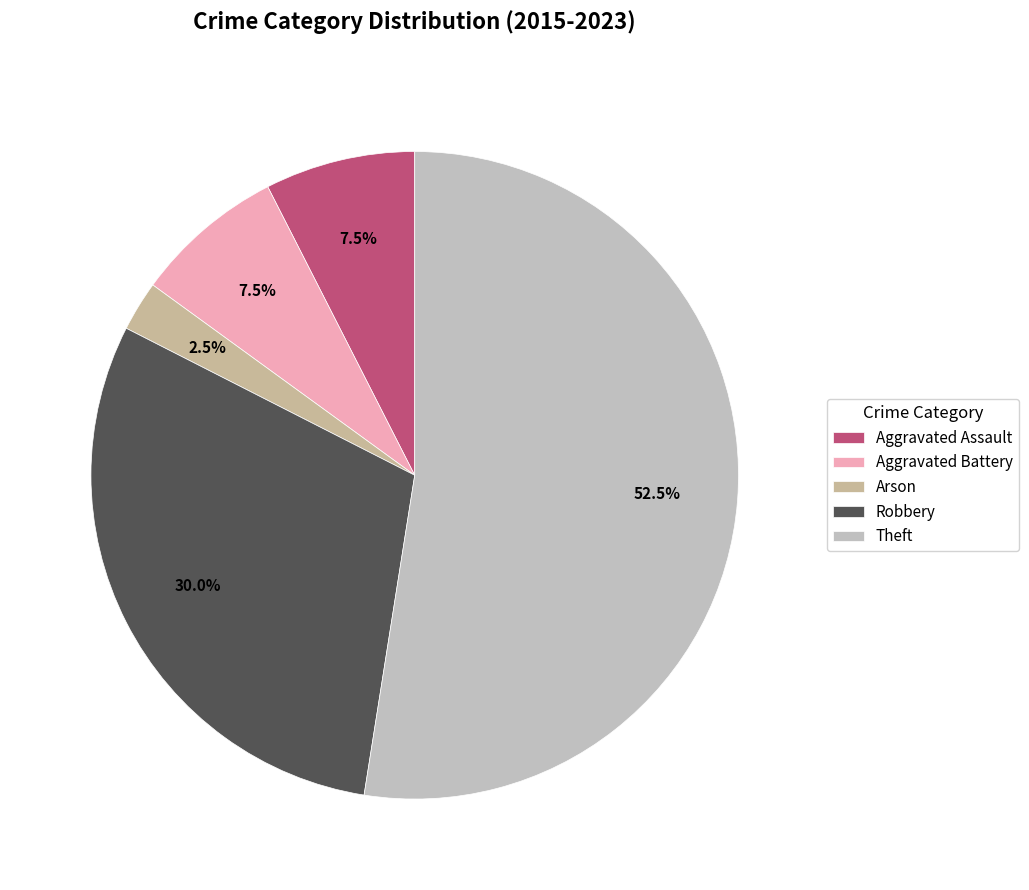

Count the number of slices in the pie.

5